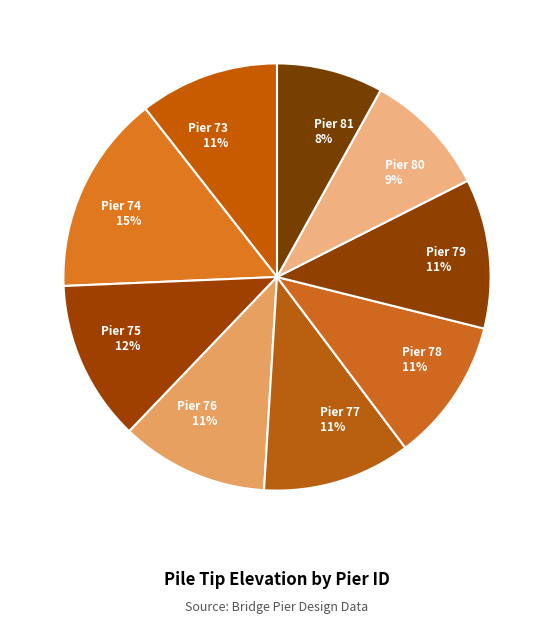

How many slices are in this pie chart?

9